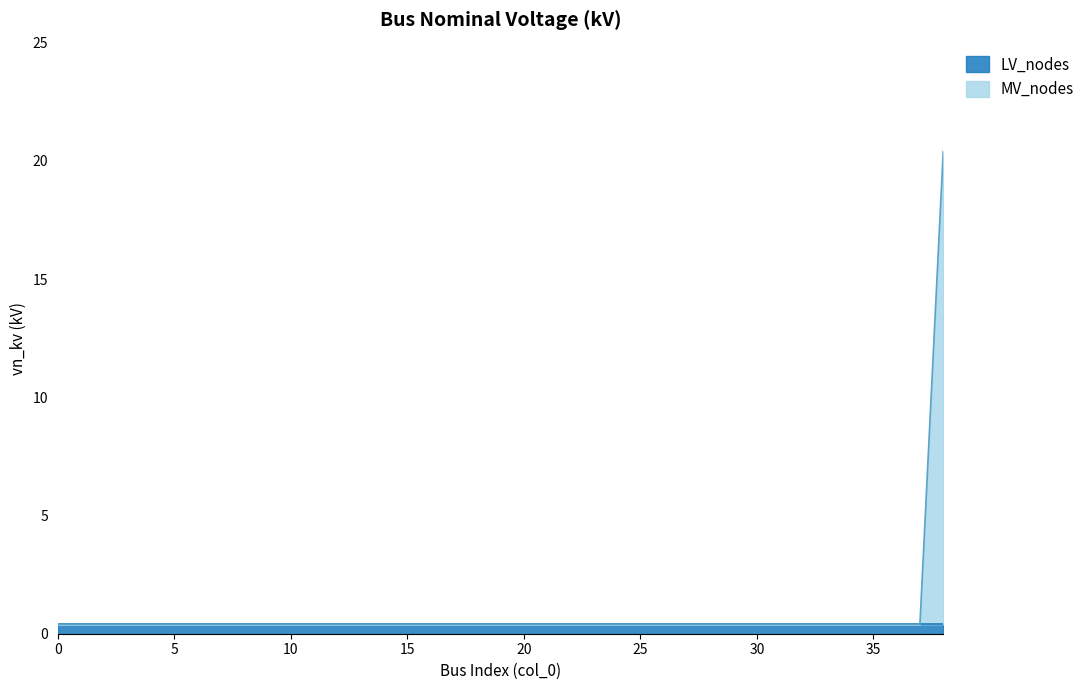

Is it true that the value at 8 is 0.5?

False